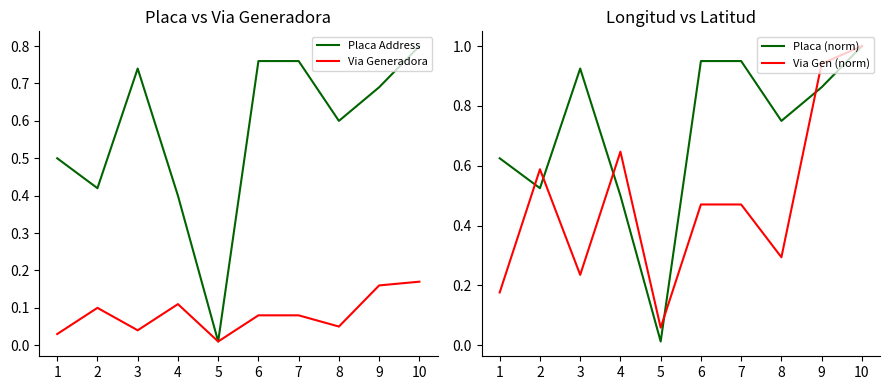

What is the greatest value displayed?

1.0